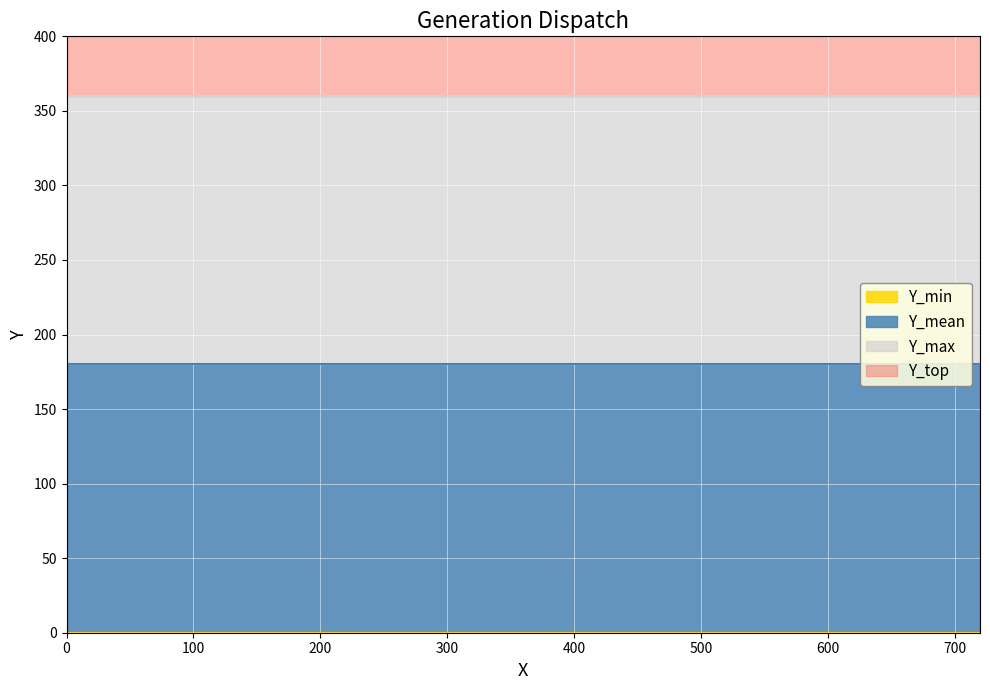

True or false: the data shows 360 at 720.

True